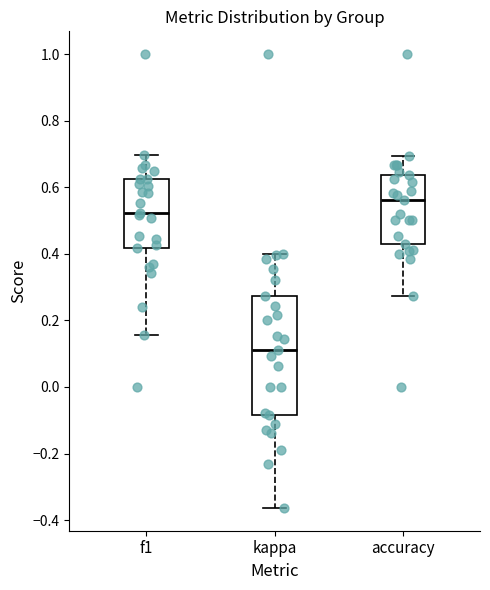

Comparing the boxes themselves (not the whiskers), which one is the tallest?

kappa